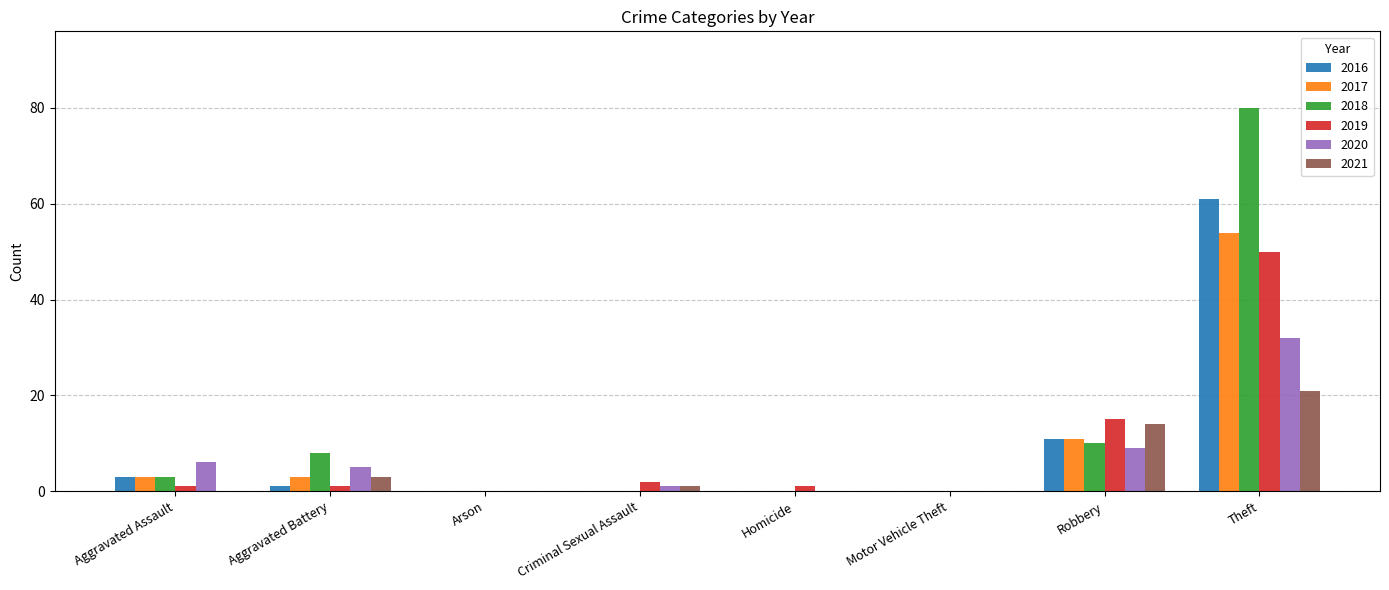

Is it true that 2021 equals 0 at Homicide?

True